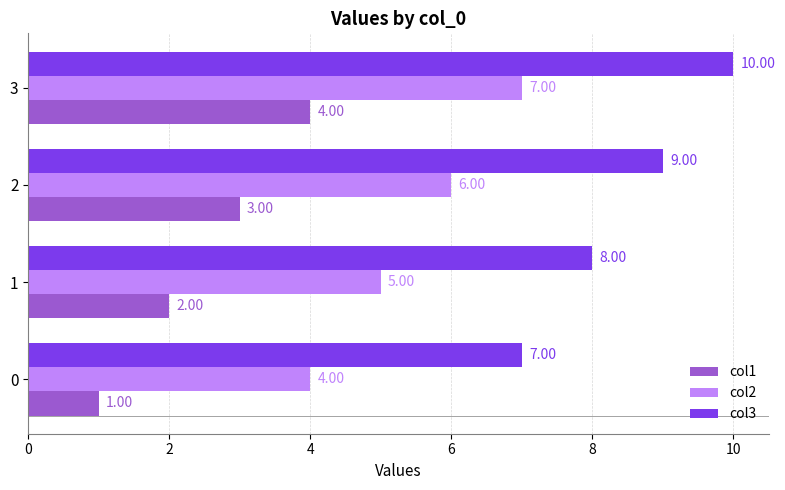

List the labels in order of col2 value, smallest first.

0, 1, 2, 3